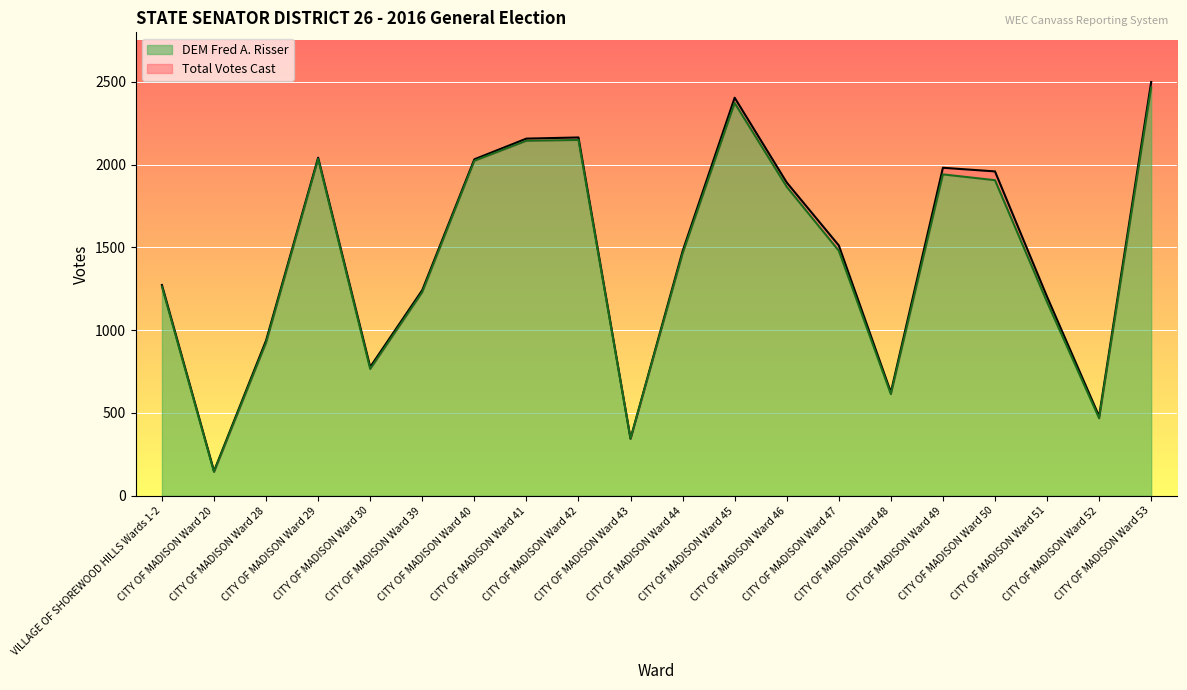

At which category is the sum across all series the highest?

CITY OF MADISON Ward 53